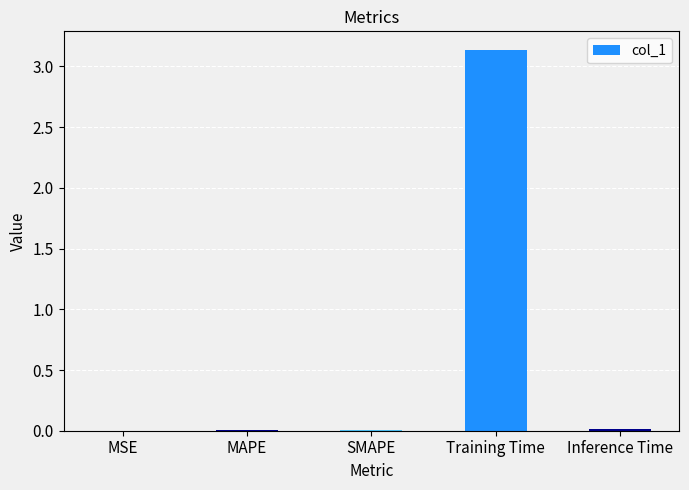

The chart shows a value of 1.6 at Training Time. True or false?

False